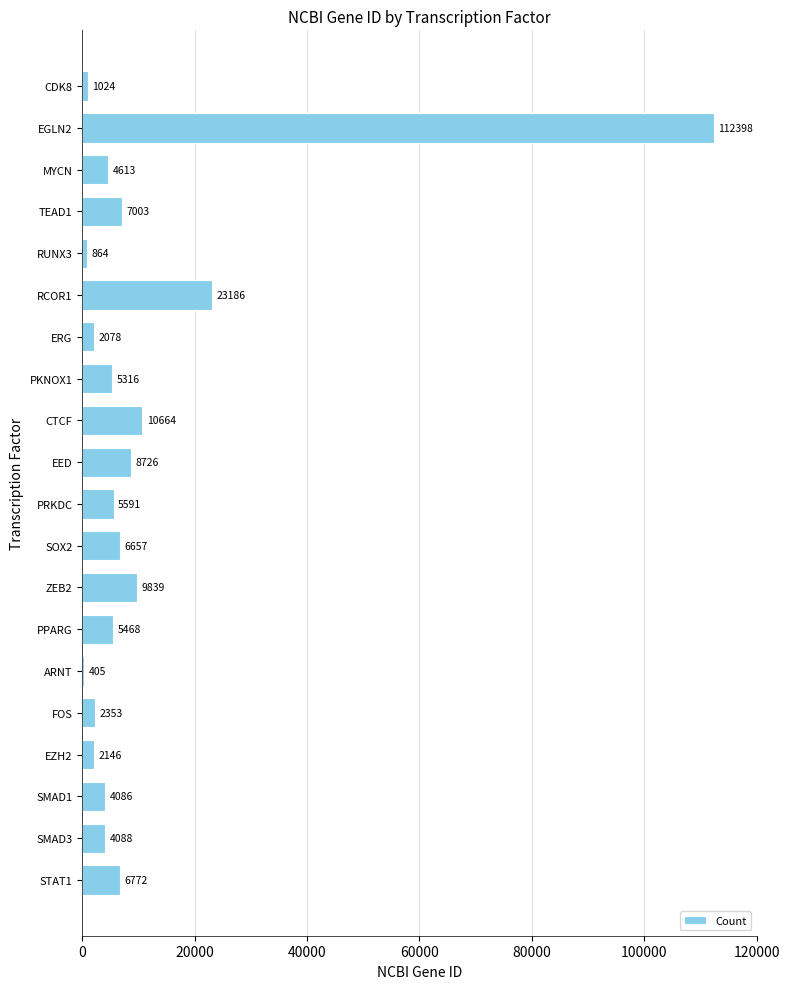

At which label is the value closest to 56401?

RCOR1